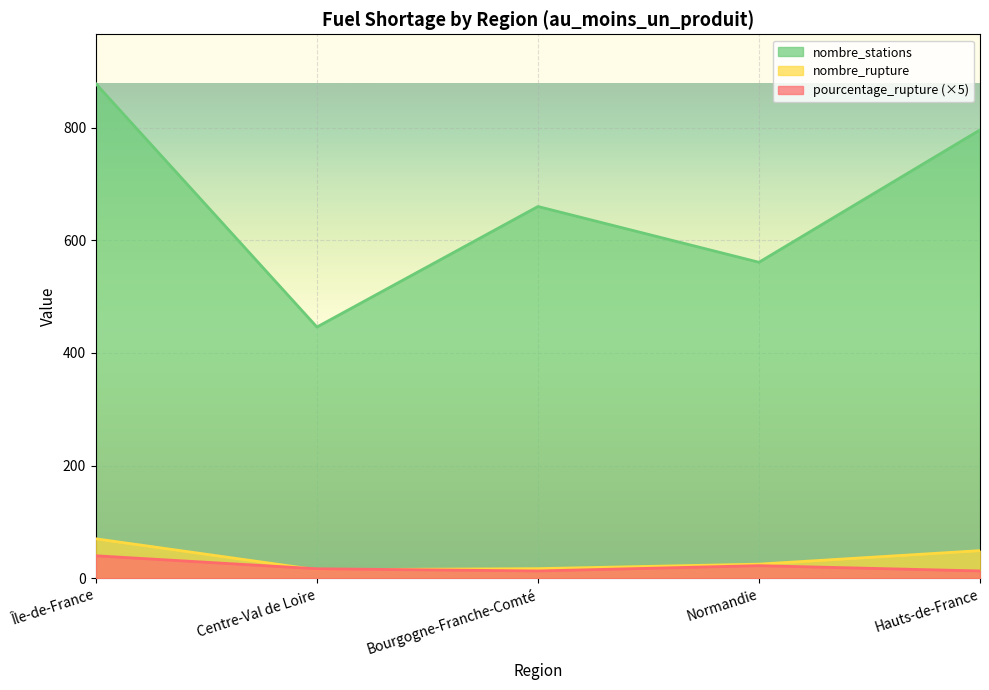

True or false: nombre_rupture and nombre_stations intersect in this chart.

False